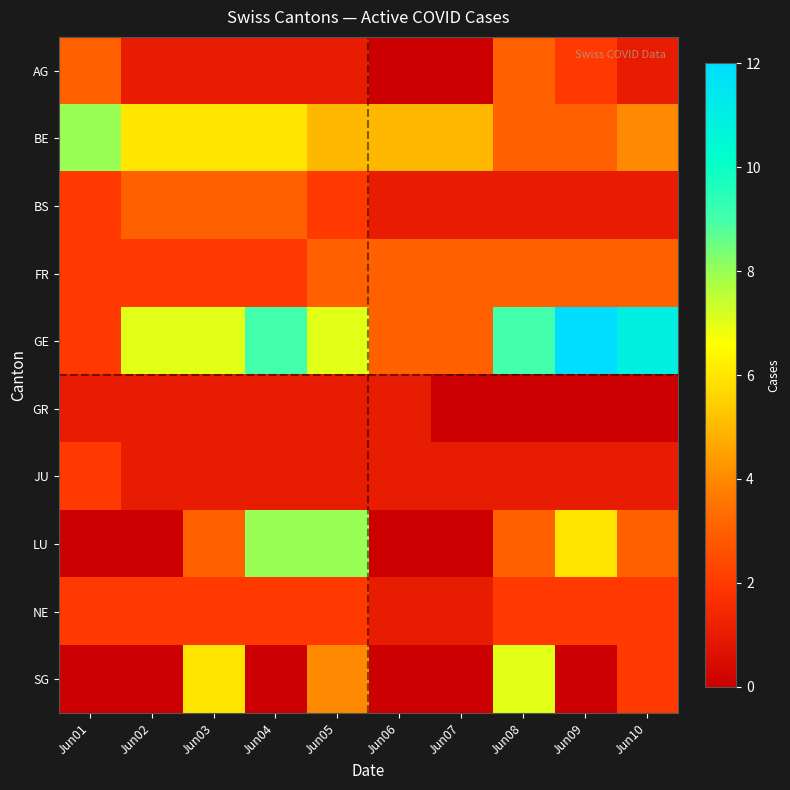

Reading right to left, list all the values displayed in this chart.

AG: Jun10=1	Jun09=2	Jun08=3	Jun07=0	Jun06=0	Jun05=1	Jun04=1	Jun03=1	Jun02=1	Jun01=3
BE: Jun10=4	Jun09=3	Jun08=3	Jun07=5	Jun06=5	Jun05=5	Jun04=6	Jun03=6	Jun02=6	Jun01=8
BS: Jun10=1	Jun09=1	Jun08=1	Jun07=1	Jun06=1	Jun05=2	Jun04=3	Jun03=3	Jun02=3	Jun01=2
FR: Jun10=3	Jun09=3	Jun08=3	Jun07=3	Jun06=3	Jun05=3	Jun04=2	Jun03=2	Jun02=2	Jun01=2
GE: Jun10=11	Jun09=12	Jun08=9	Jun07=3	Jun06=3	Jun05=7	Jun04=9	Jun03=7	Jun02=7	Jun01=2
GR: Jun10=0	Jun09=0	Jun08=0	Jun07=0	Jun06=1	Jun05=1	Jun04=1	Jun03=1	Jun02=1	Jun01=1
JU: Jun10=1	Jun09=1	Jun08=1	Jun07=1	Jun06=1	Jun05=1	Jun04=1	Jun03=1	Jun02=1	Jun01=2
LU: Jun10=3	Jun09=6	Jun08=3	Jun07=0	Jun06=0	Jun05=8	Jun04=8	Jun03=3	Jun02=0	Jun01=0
NE: Jun10=2	Jun09=2	Jun08=2	Jun07=1	Jun06=1	Jun05=2	Jun04=2	Jun03=2	Jun02=2	Jun01=2
SG: Jun10=2	Jun09=0	Jun08=7	Jun07=0	Jun06=0	Jun05=4	Jun04=0	Jun03=6	Jun02=0	Jun01=0